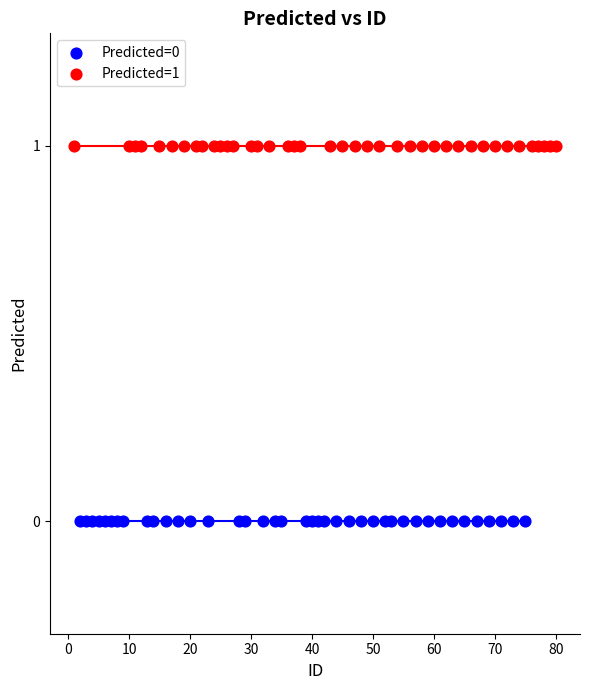

Which series reaches the maximum Y coordinate?

Predicted=1